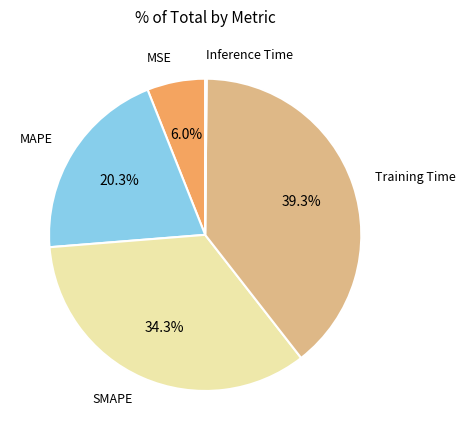

Is there any slice that represents more than half of the pie?

No